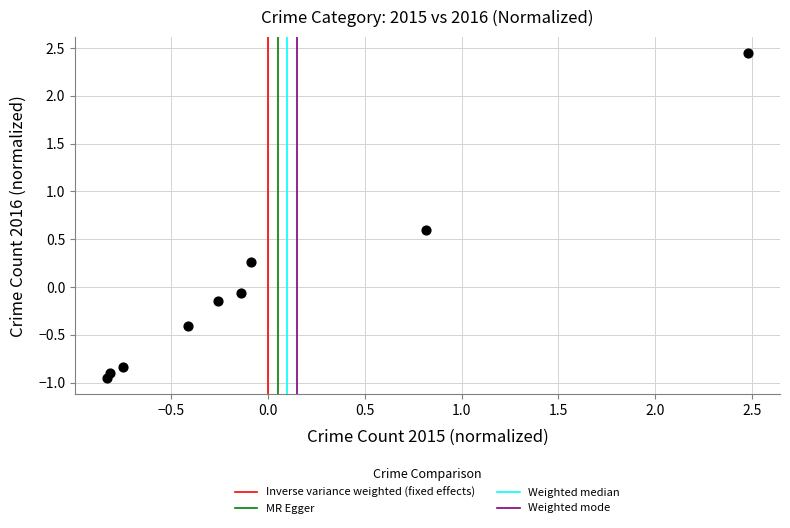

What is the range of X values (max minus min)?

3.3